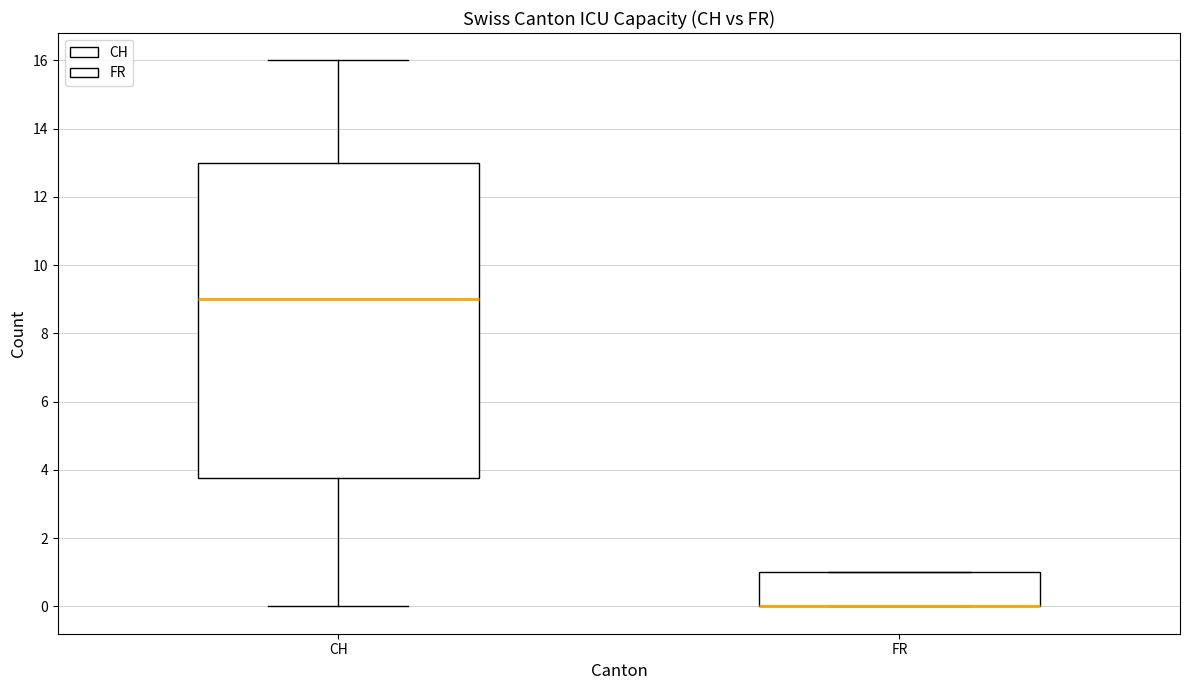

Reading left to right, read every box against the y-axis: the position of its median line, the range the box covers, and the ends of its whiskers. The values are not printed on the chart, so give them approximately, as read against the axis.

CH: median 9.0, box 3.8 to 13.0, whiskers 0.0 to 16.0
FR: median 0.0 (drawn on the box's lower edge), box 0.0 to 1.0, whiskers 0.0 to 1.0